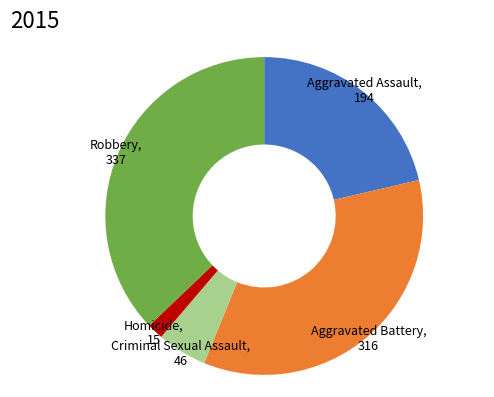

Count the number of slices in the pie.

5